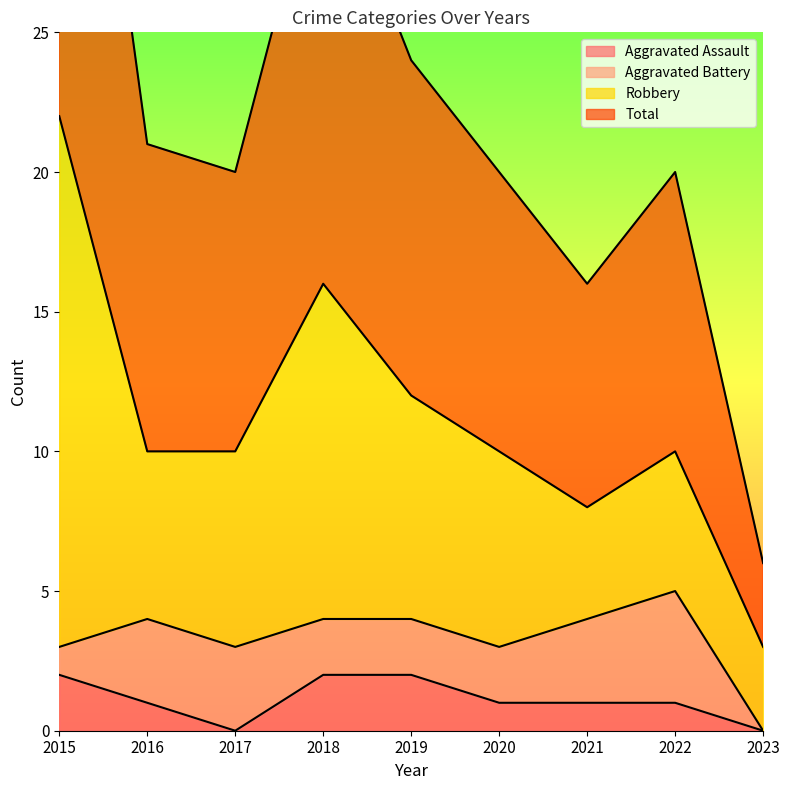

Is it true that Total equals 24 at 2019?

True